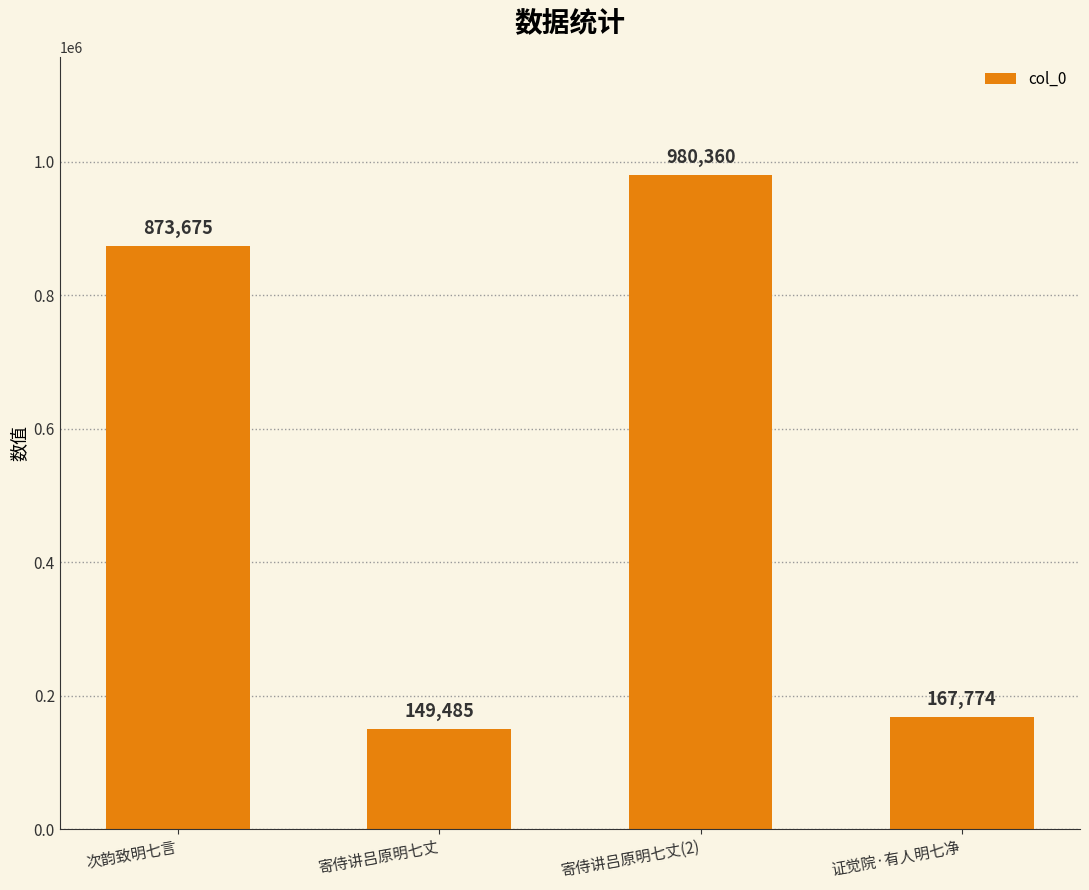

Where is the data nearest to the value 564922?

次韵致明七言